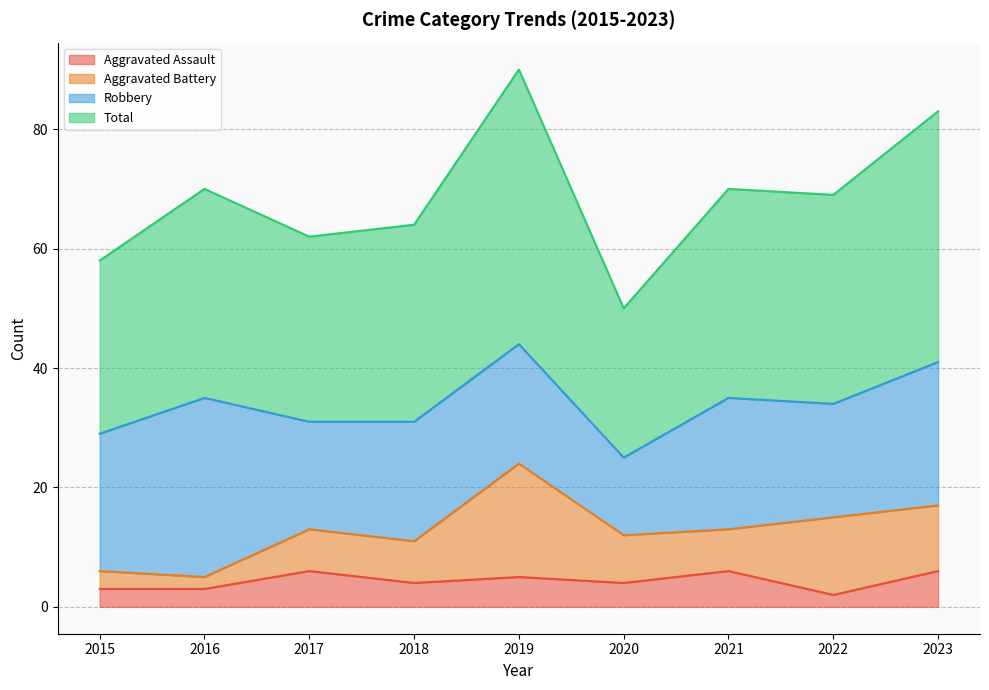

Where is the first local maximum for Total?

2016